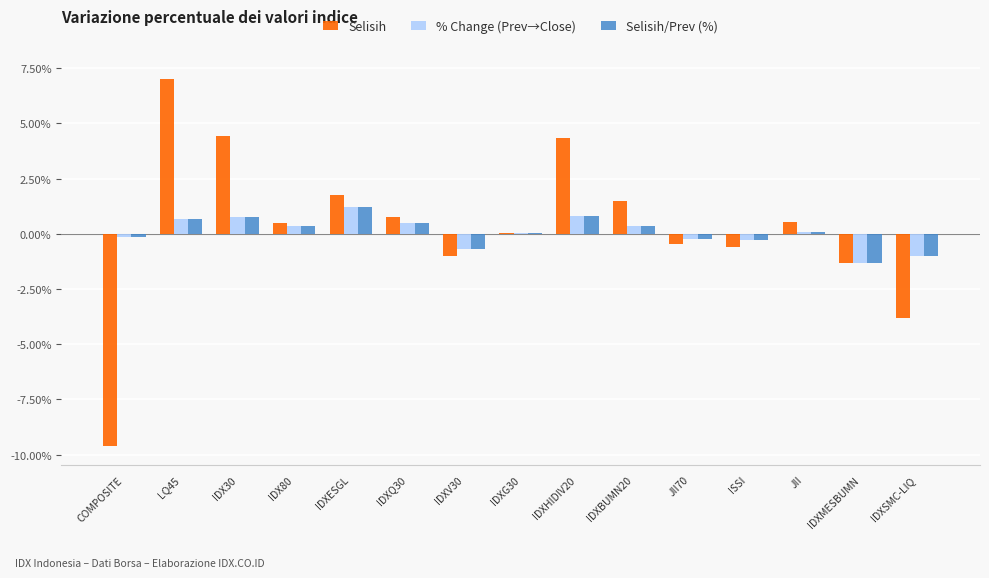

Count the number of categories in the chart.

15